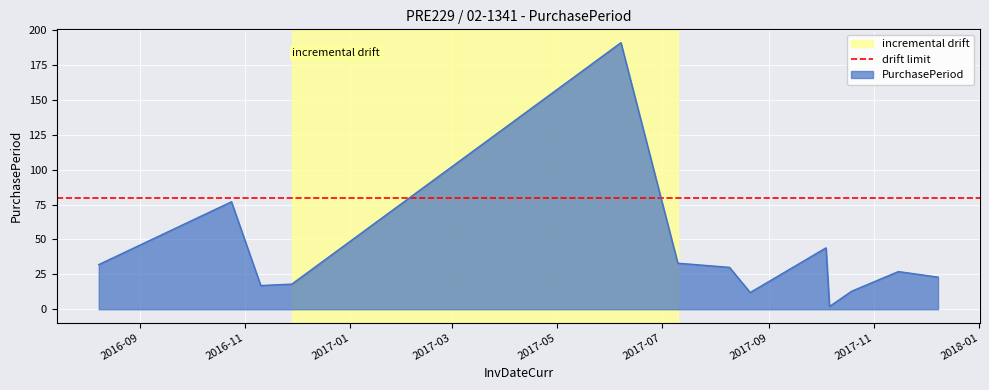

How many values are below 27?

6